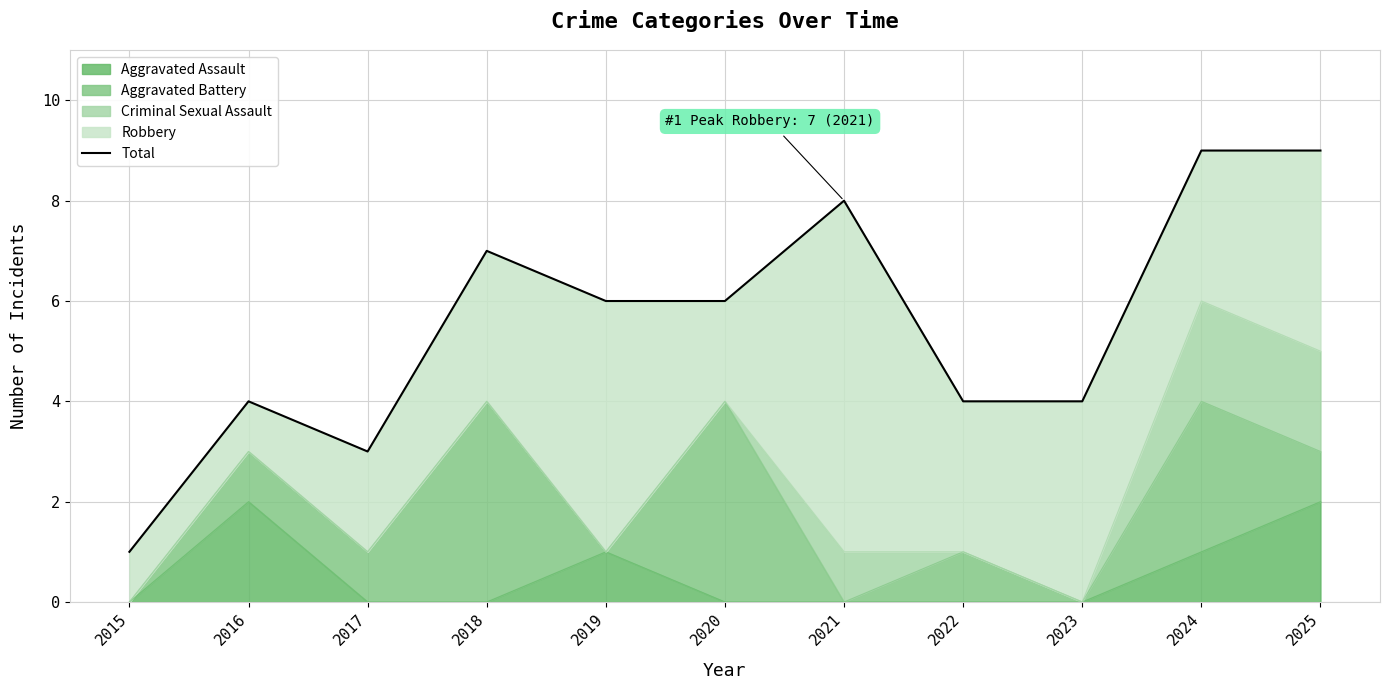

Read the value at 2022.

4